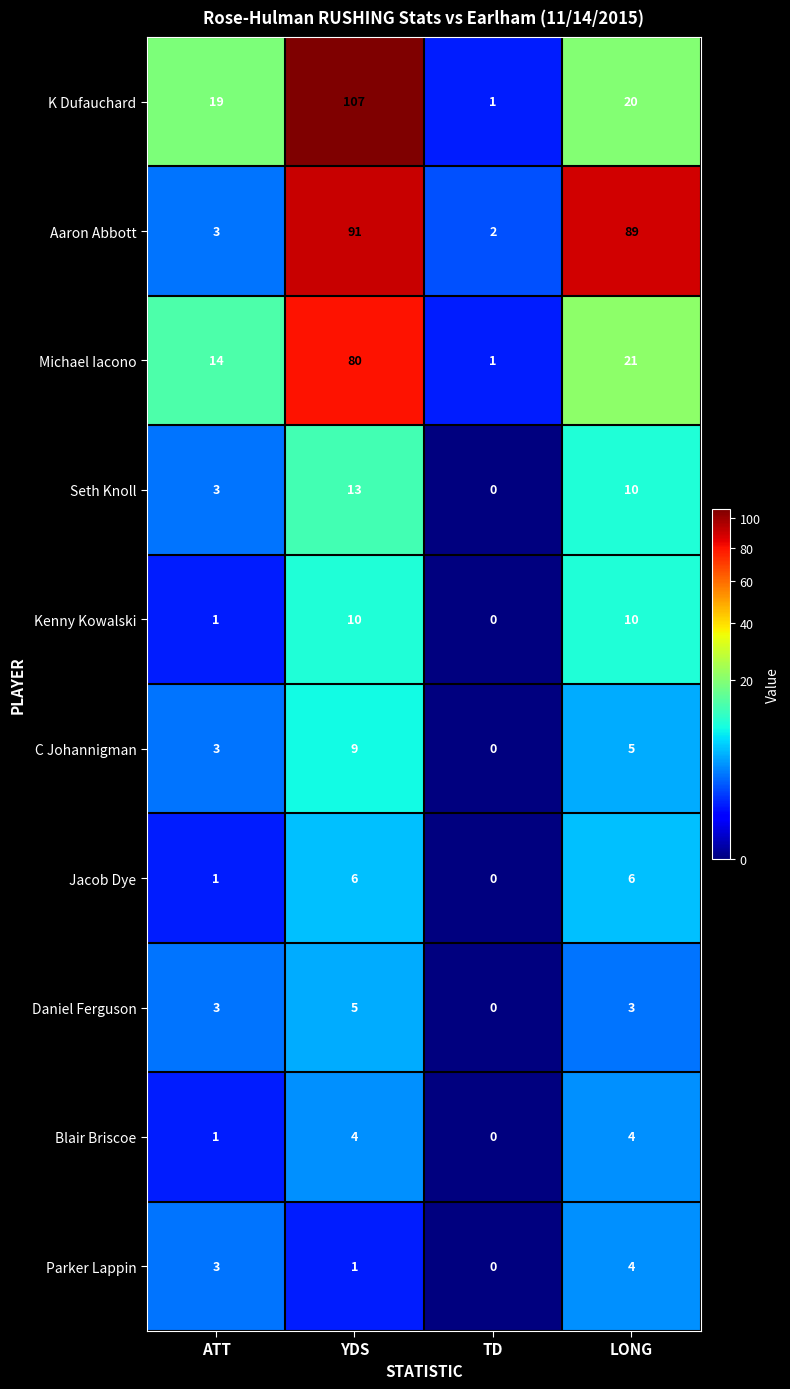

Which series has the largest total across all categories?

Aaron Abbott